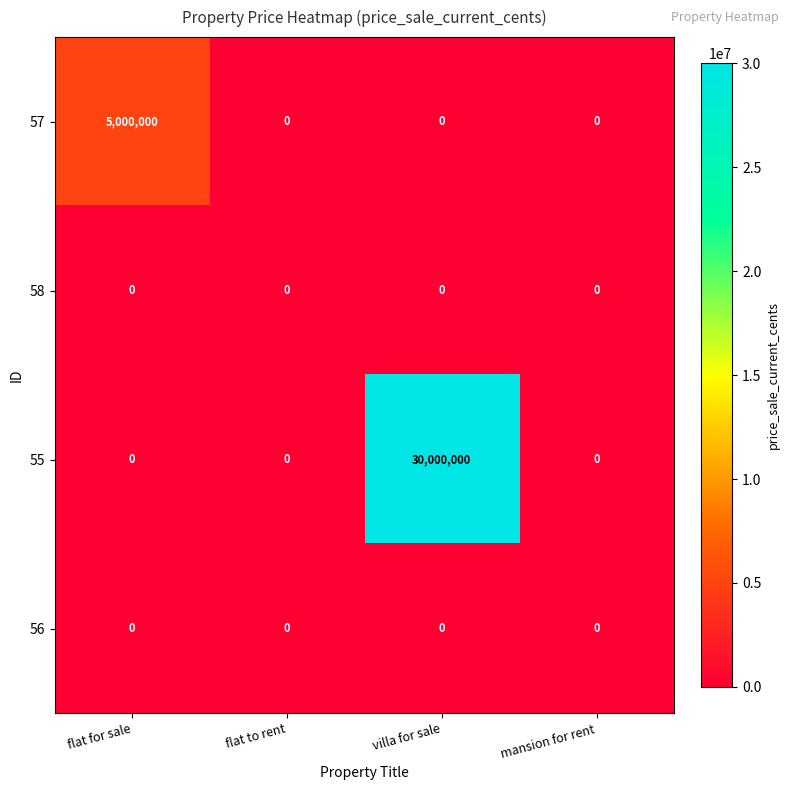

Reading right to left, what are all the values shown in this chart?

57: mansion for rent=0	villa for sale=0	flat to rent=0	flat for sale=5000000
58: mansion for rent=0	villa for sale=0	flat to rent=0	flat for sale=0
55: mansion for rent=0	villa for sale=30000000	flat to rent=0	flat for sale=0
56: mansion for rent=0	villa for sale=0	flat to rent=0	flat for sale=0